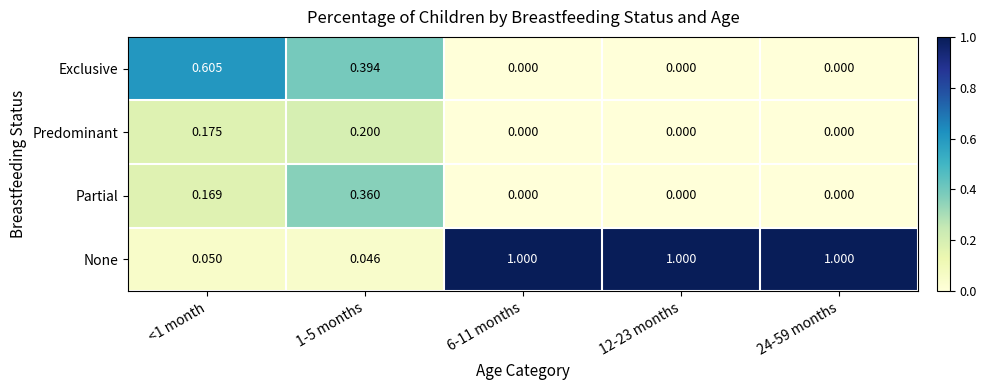

What is the total value across all series at 24-59 months?

1.0